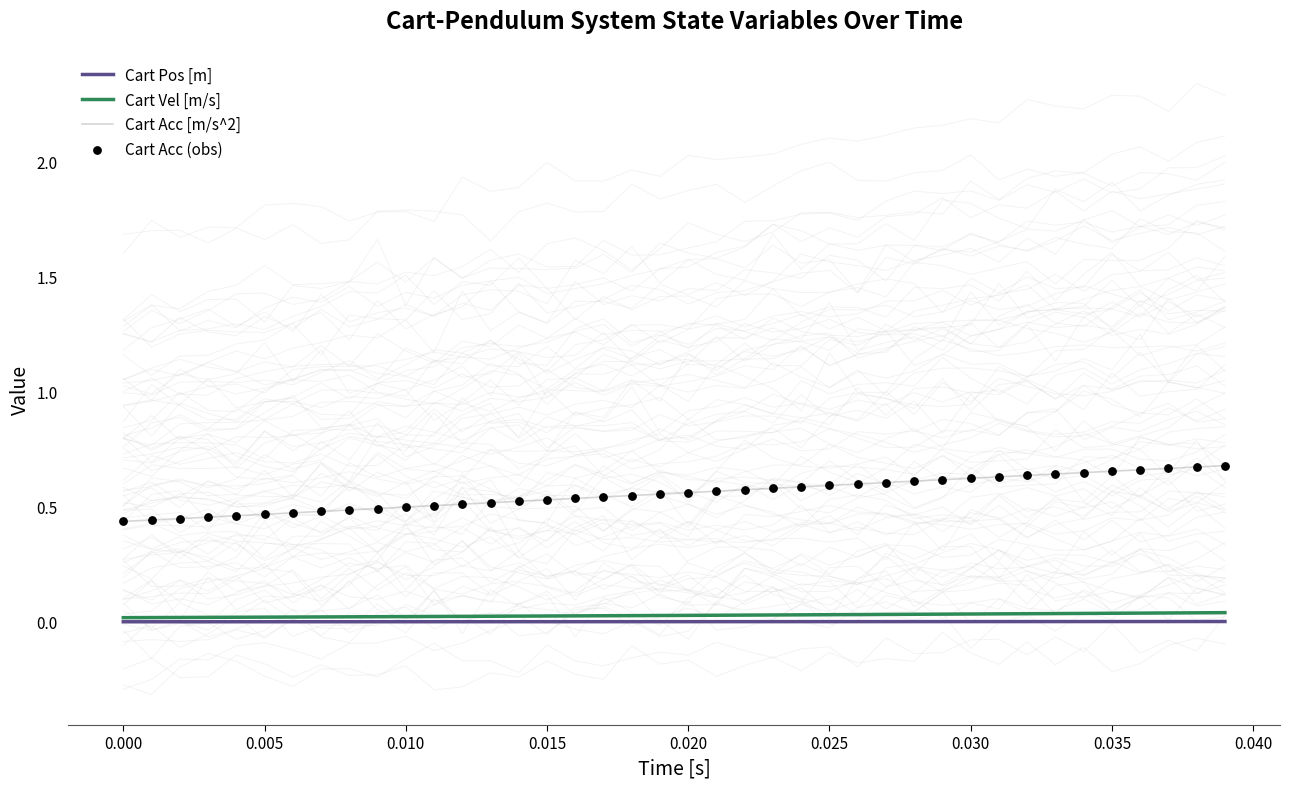

What are all the series names shown in the legend?

Cart Pos [m], Cart Vel [m/s], Cart Acc [m/s^2], Cart Acc (obs)